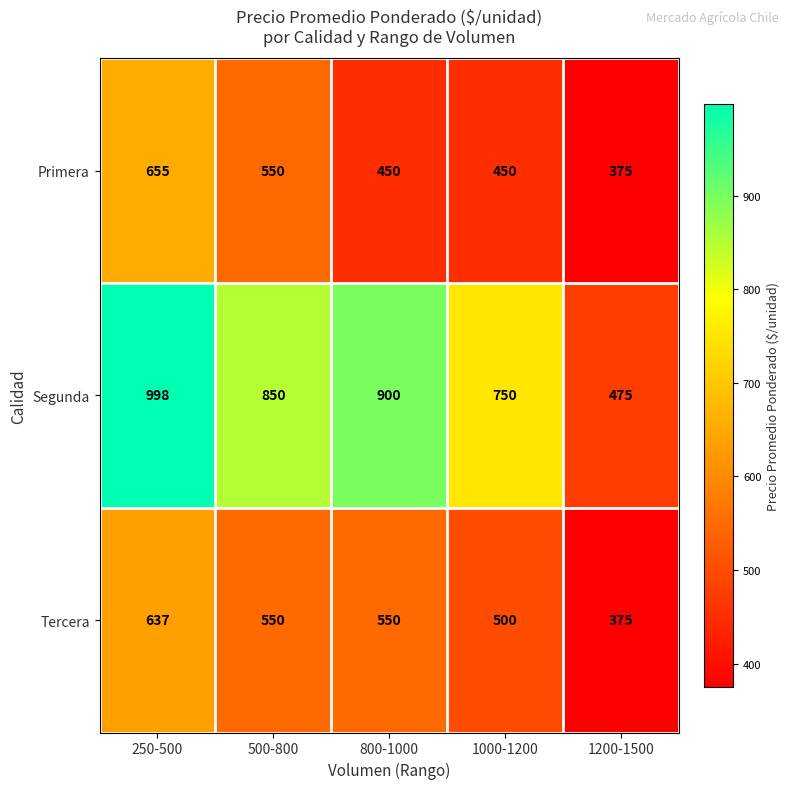

The Tercera series shows 550 at 800-1000. True or false?

True